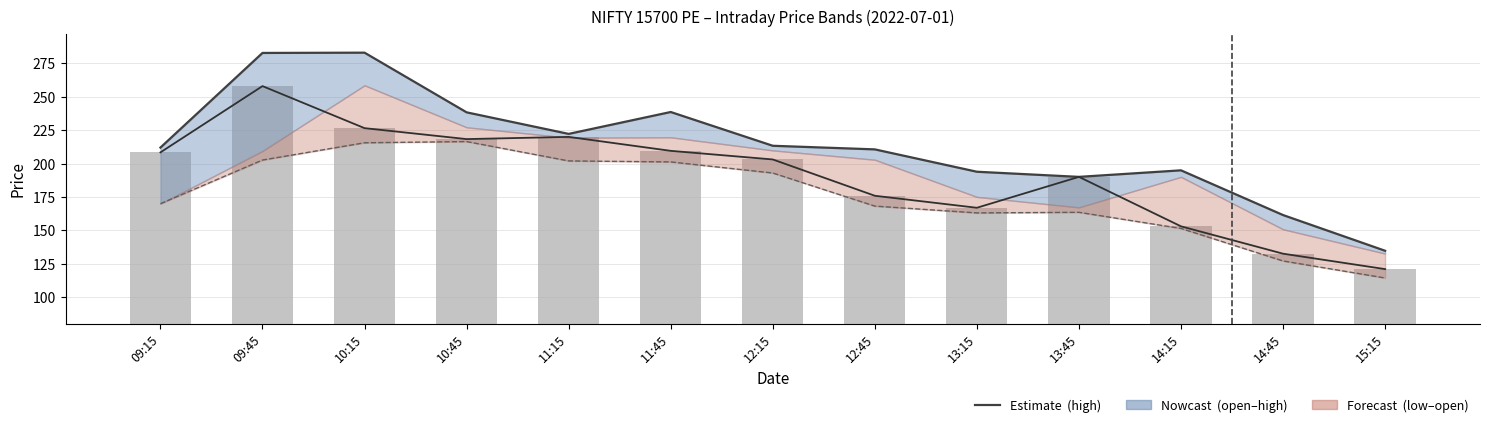

The close series shows 208.3 at 09:15. True or false?

True